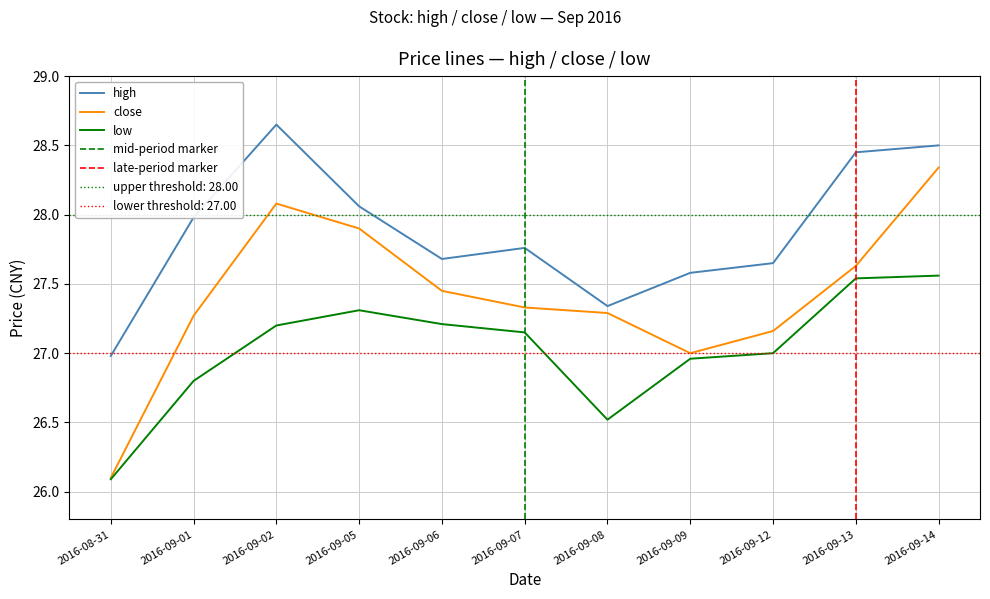

At which label does low reach its peak?

2016-09-14